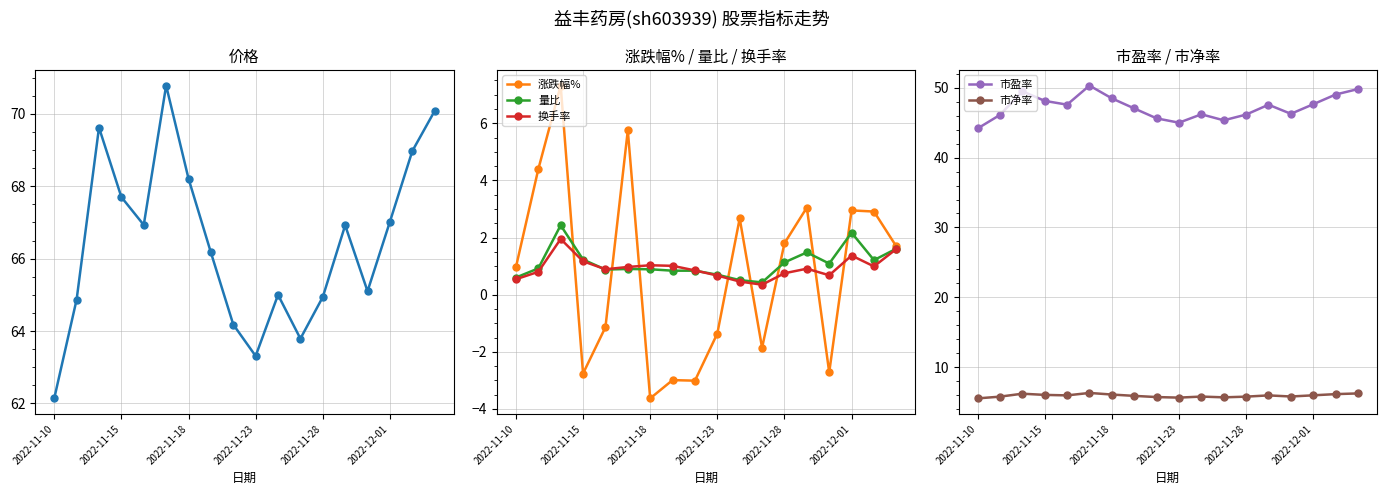

True or false: 市盈率 and 市净率 intersect in this chart.

False